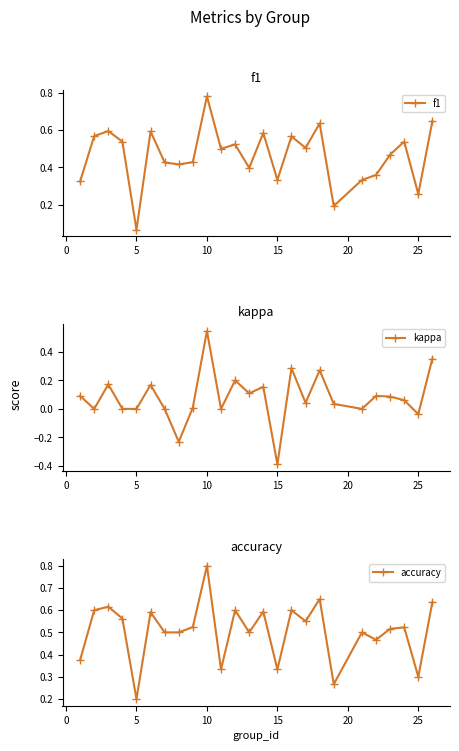

At which label does f1 reach its minimum?

5